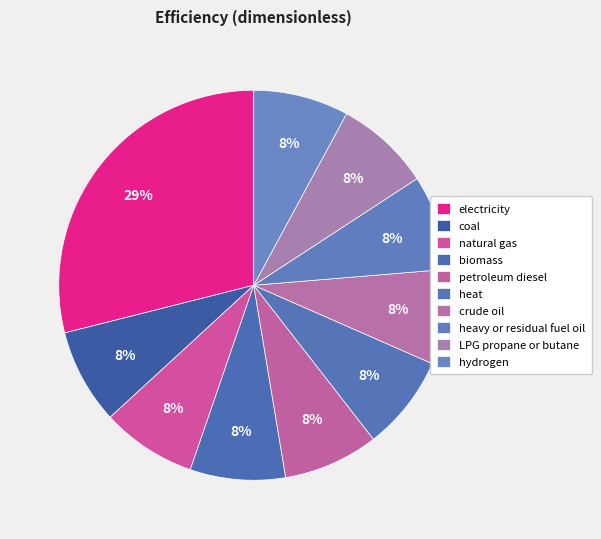

To the nearest percent, what is the combined percentage of heavy or residual fuel oil and LPG propane or butane?

16%